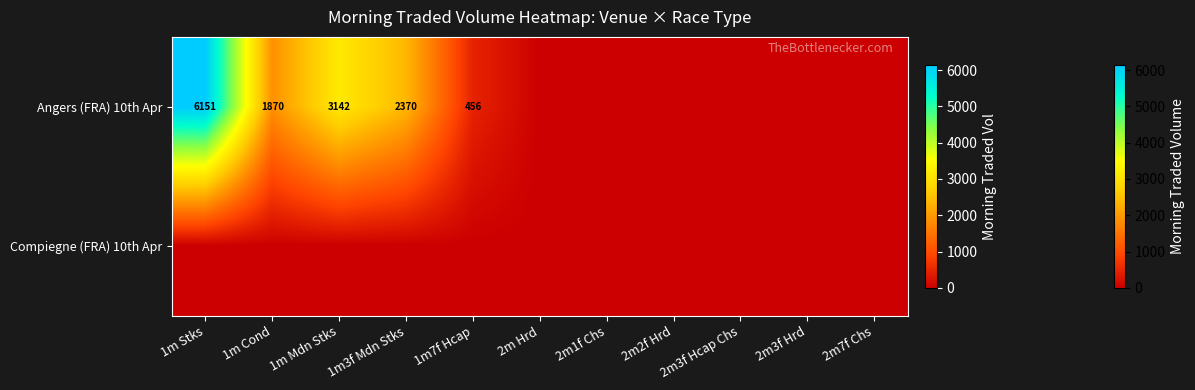

The Angers (FRA) 10th Apr series shows 456 at 1m7f Hcap. True or false?

True